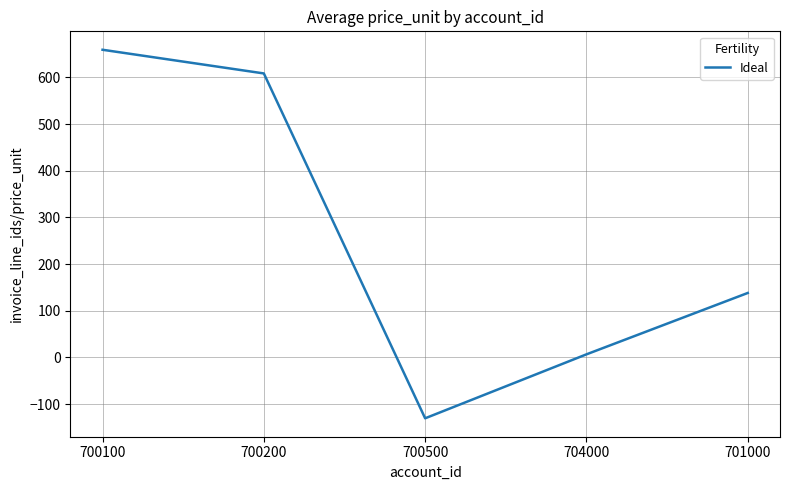

Is this an area chart (filled region under the line)?

No